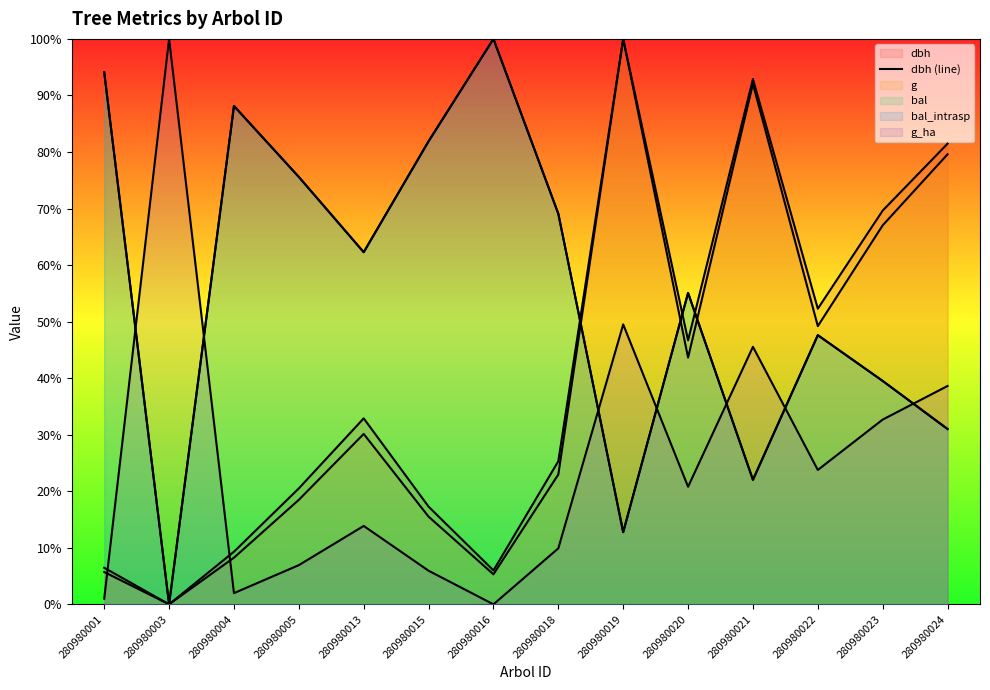

How many data points are less than 32?

7